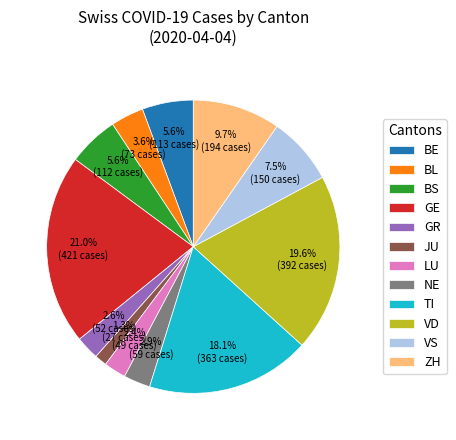

Is there a majority slice in this chart?

No